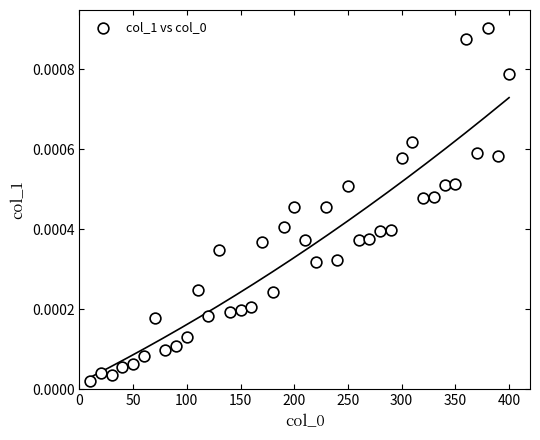

What is the range of X values (max minus min)?

390.0